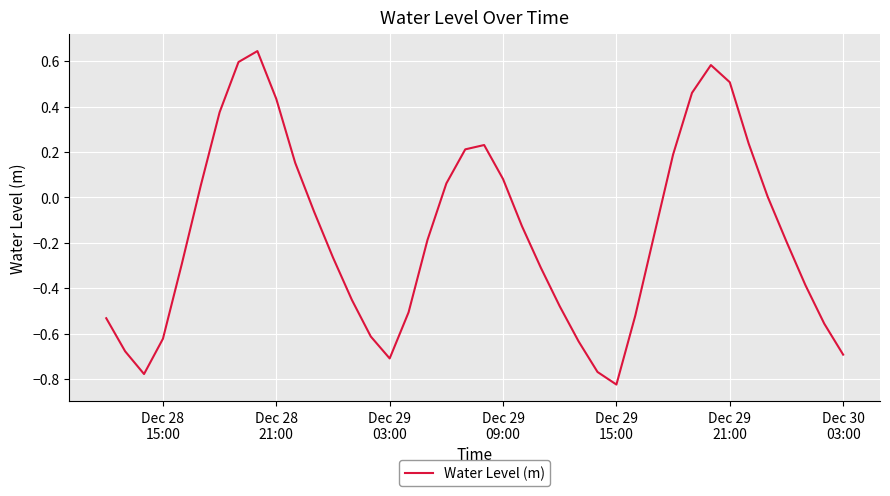

Is this an area chart (filled region under the line)?

No